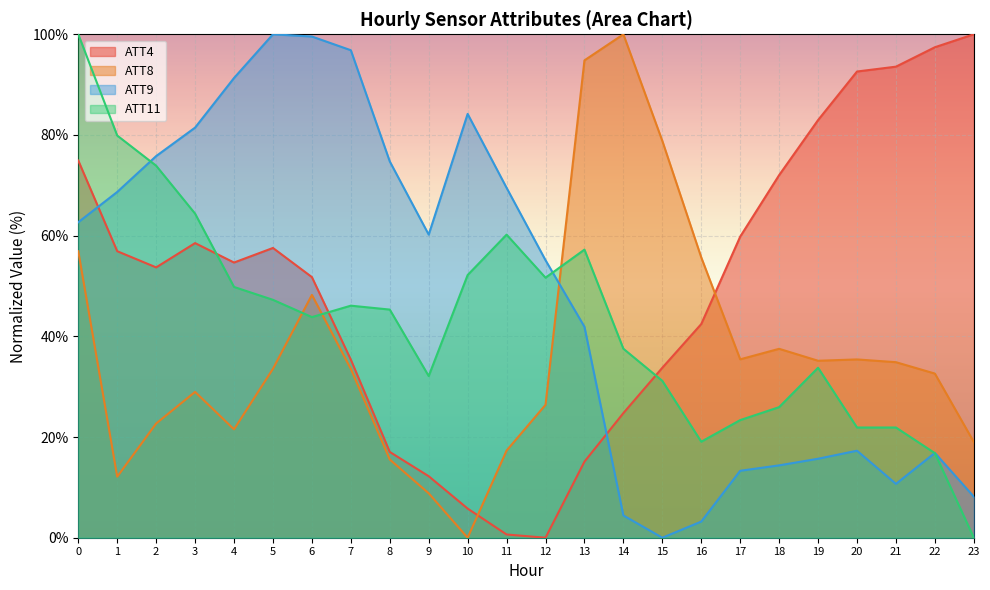

What is the difference between the highest and lowest values at 15?

78.8